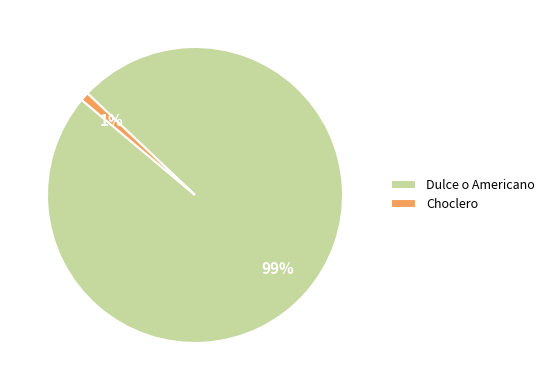

Is the sum of Choclero and Dulce o Americano greater than half?

Yes